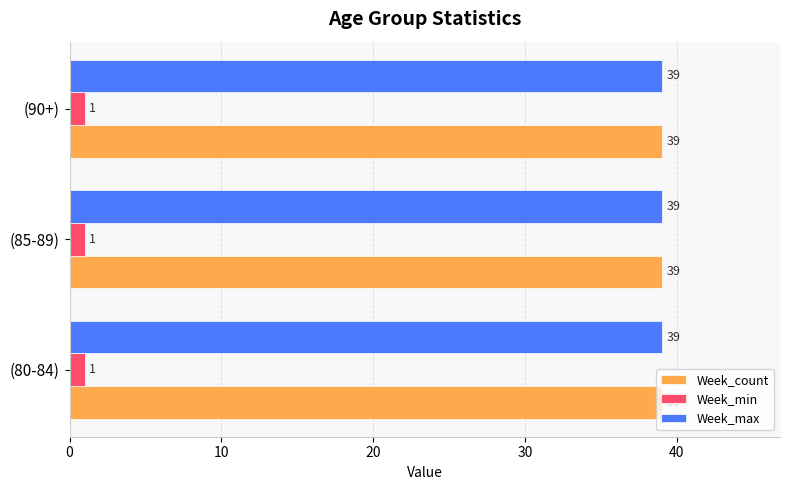

What are all the series names shown in the legend?

Week_count, Week_min, Week_max